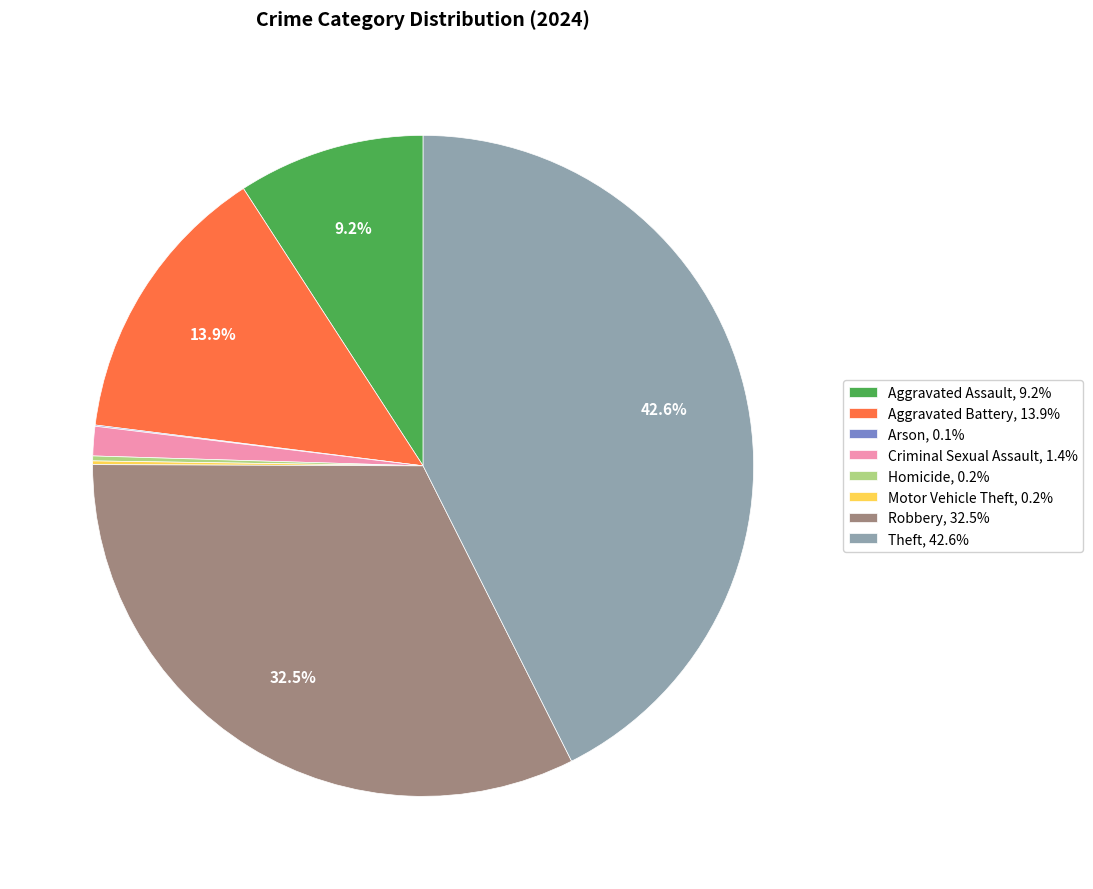

Does Robbery, 32.5% represent more than half of the total?

No